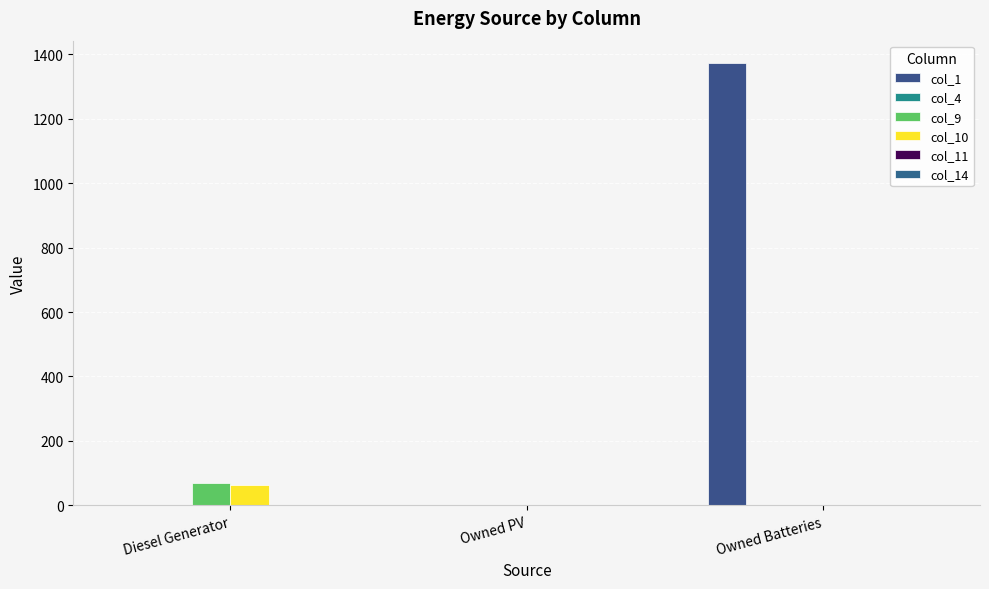

Rank the categories by col_10 value from highest to lowest.

Diesel Generator, Owned PV, Owned Batteries